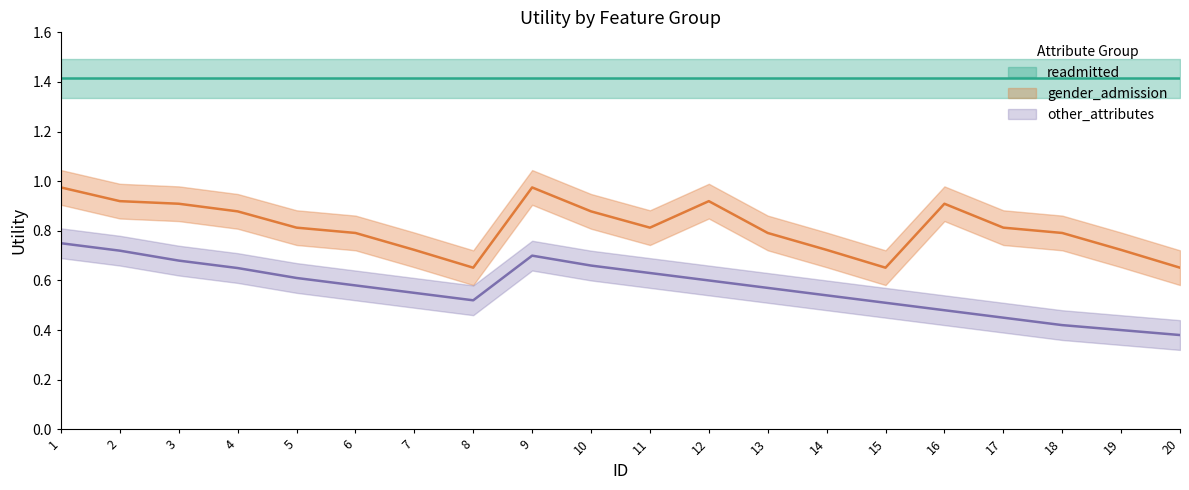

Is it true that gender_admission equals 1.4 at 10?

False